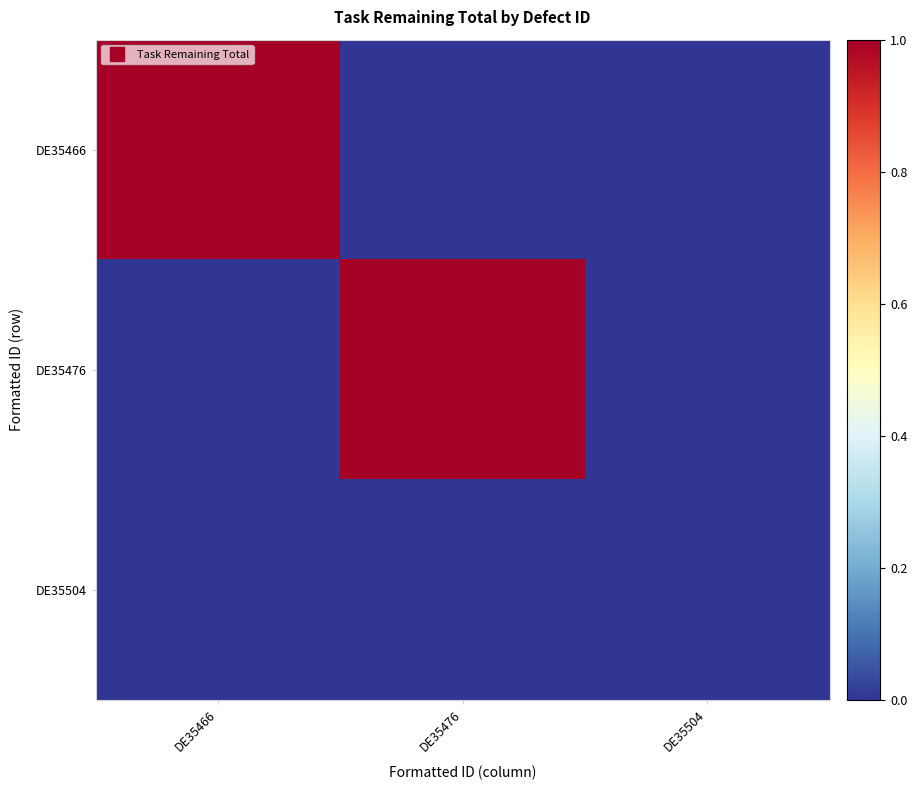

What is the difference between the highest and lowest values at DE35476?

1